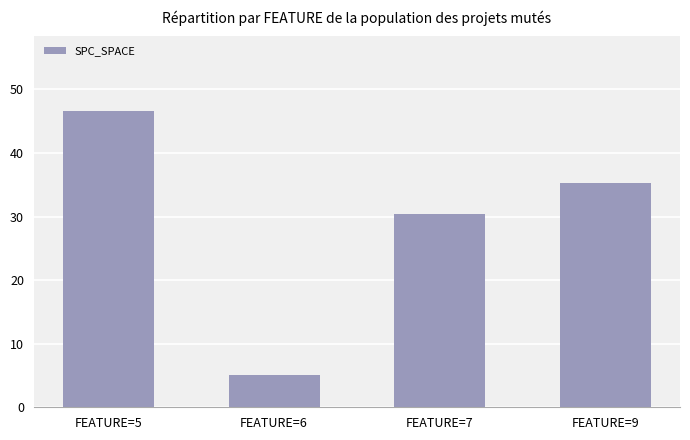

What is the ratio of the value at FEATURE=6 to the value at FEATURE=7?

0.2